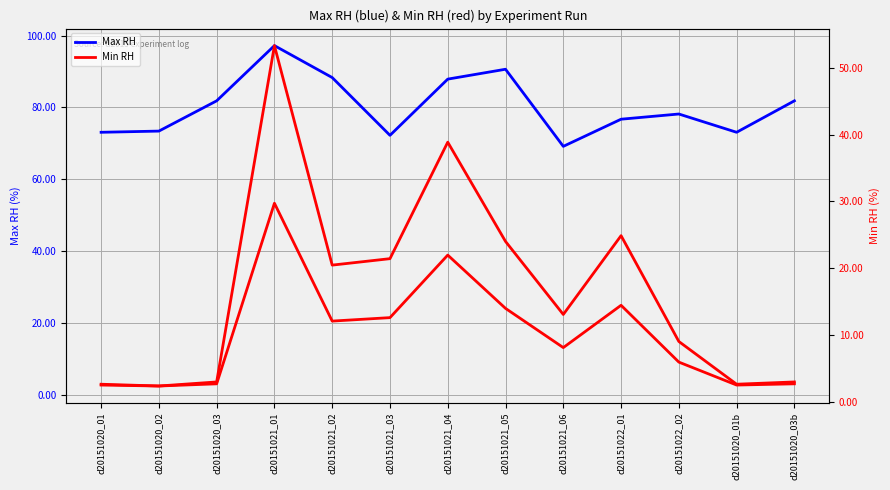

What is the label of the 2nd point from the left?

d20151020_02